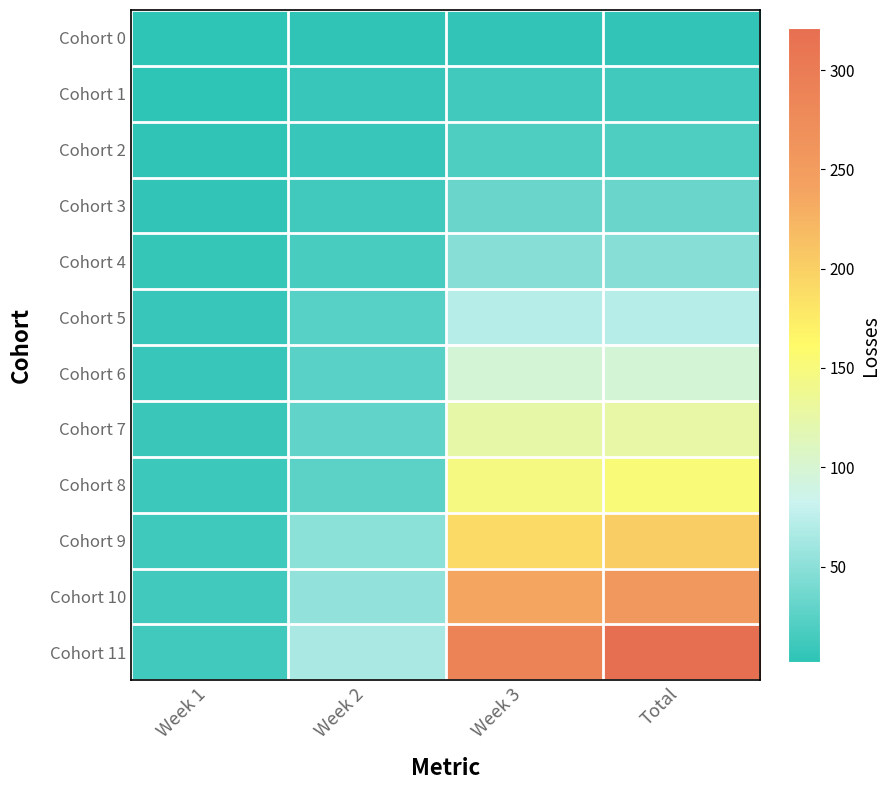

Which label corresponds to the largest value in the chart?

Total